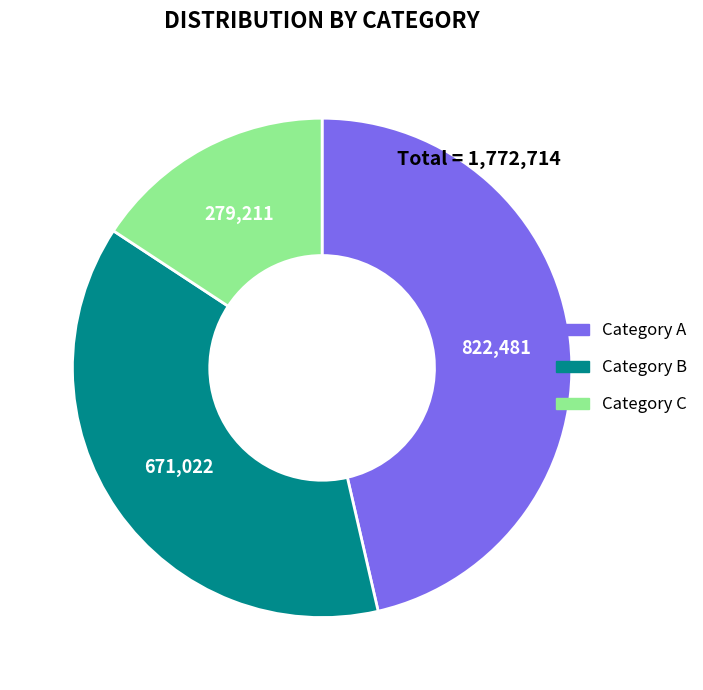

Do Category B and Category C together represent more than half of the pie?

Yes